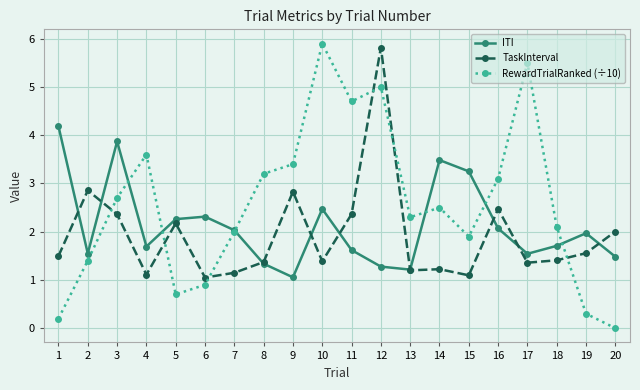

Where does the RewardTrialRanked (÷10) series first go above 2?

3